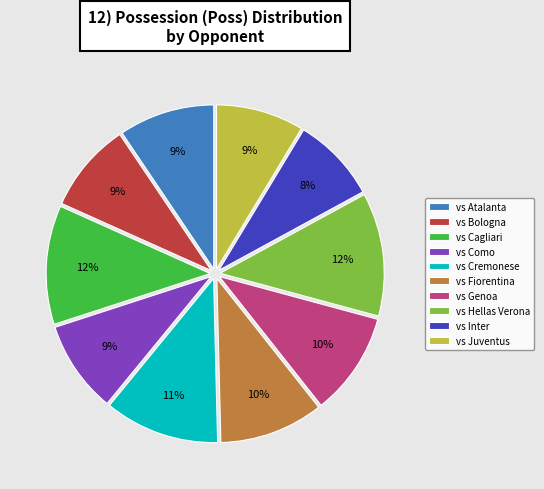

Which has a higher value, vs Bologna or vs Fiorentina?

vs Fiorentina